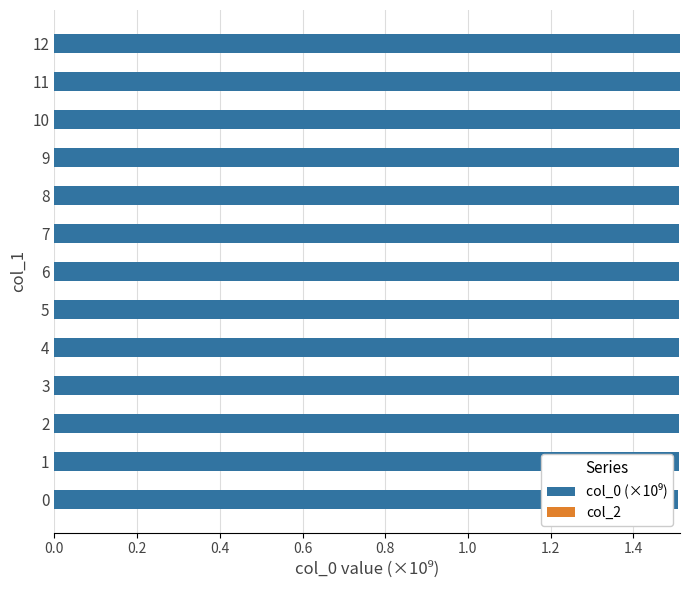

What is the minimum value shown in the chart?

1.5